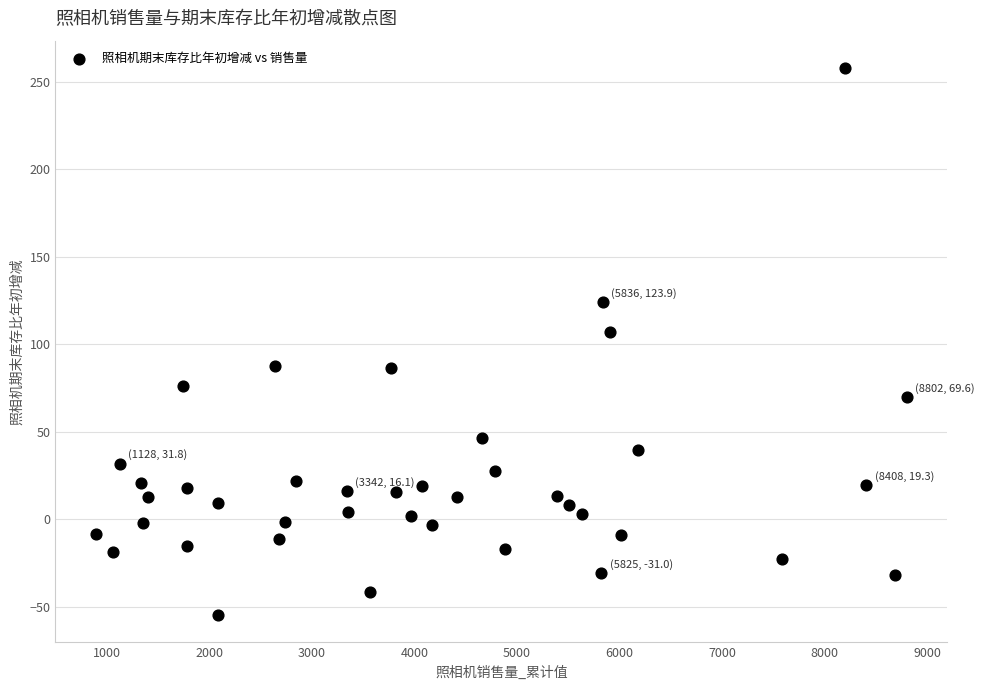

What is the range of Y values (max minus min)?

312.6